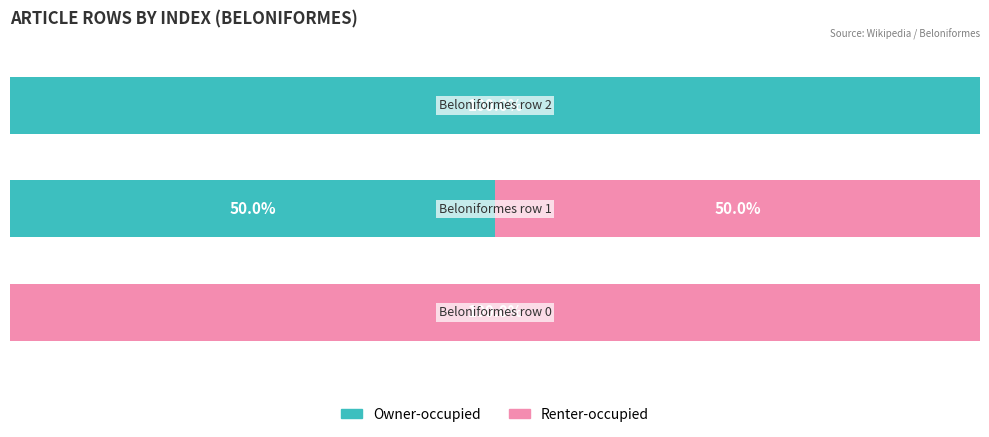

What are all the series names shown in the legend?

Owner-occupied, Renter-occupied